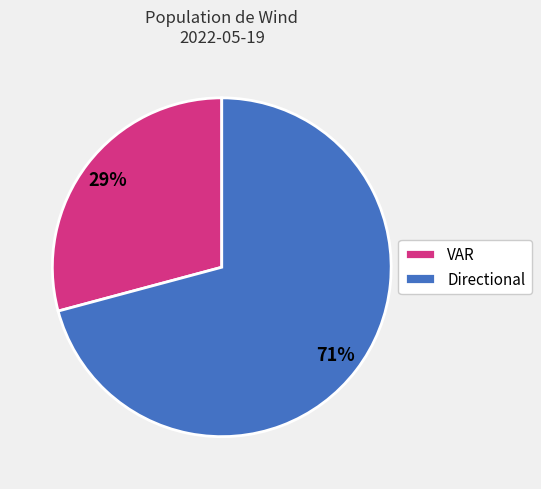

To the nearest percent, what is the average slice percentage?

50%